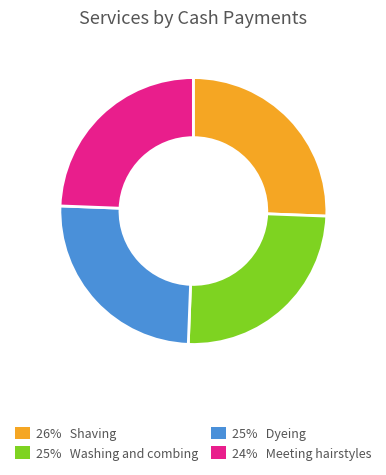

Does any single category account for the majority?

No